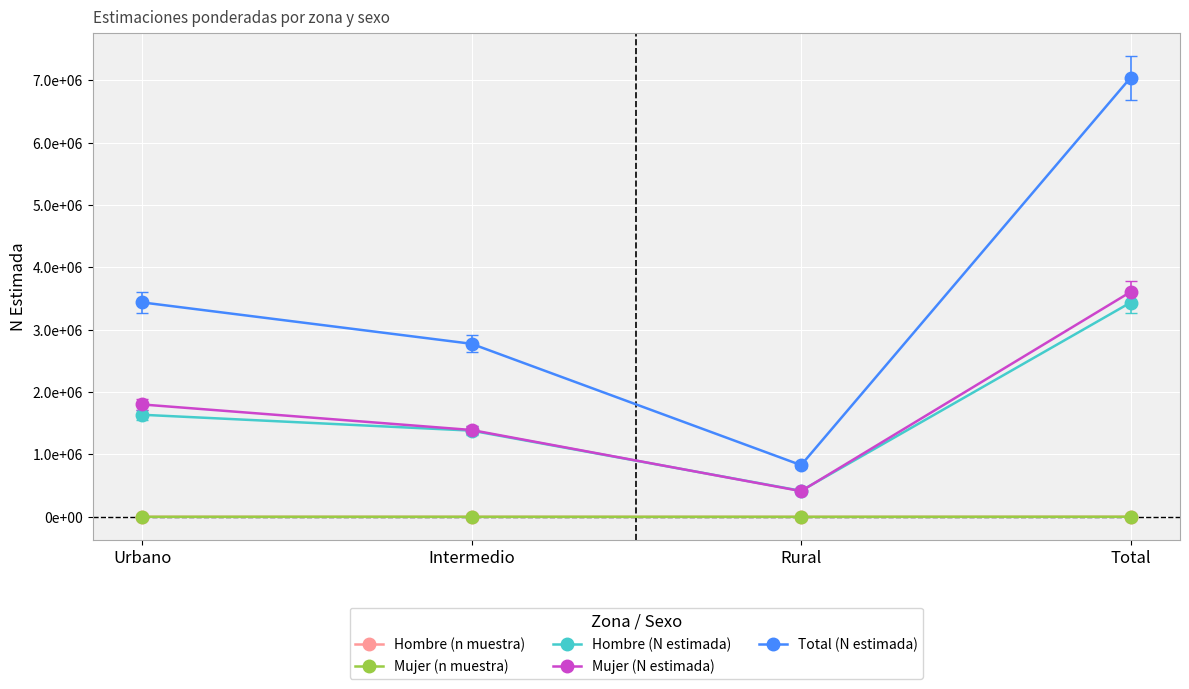

What is the difference between the maximum and second lowest values in the Mujer (n muestra) series?

762